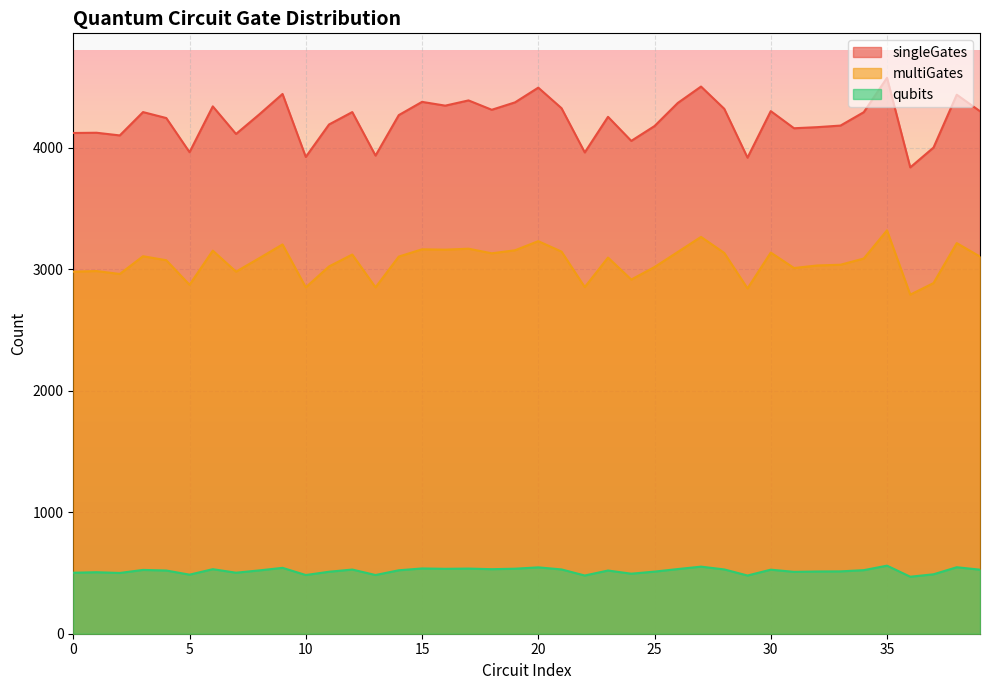

In singleGates, how many points are lower than both neighbors (excluding endpoints)?

12